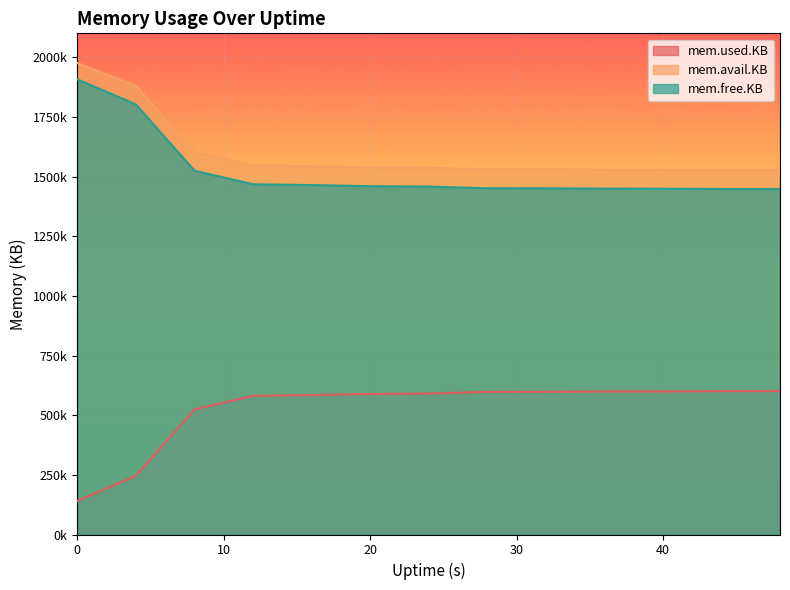

True or false: mem.avail.KB has a value of 1543316 at 40.

True